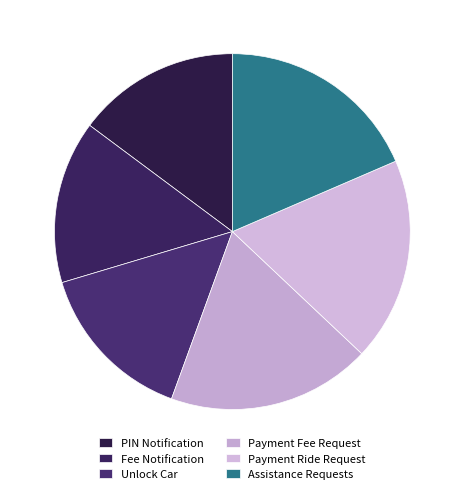

Rank the categories by value from highest to lowest.

Payment Fee Request, Payment Ride Request, Assistance Requests, PIN Notification, Fee Notification, Unlock Car